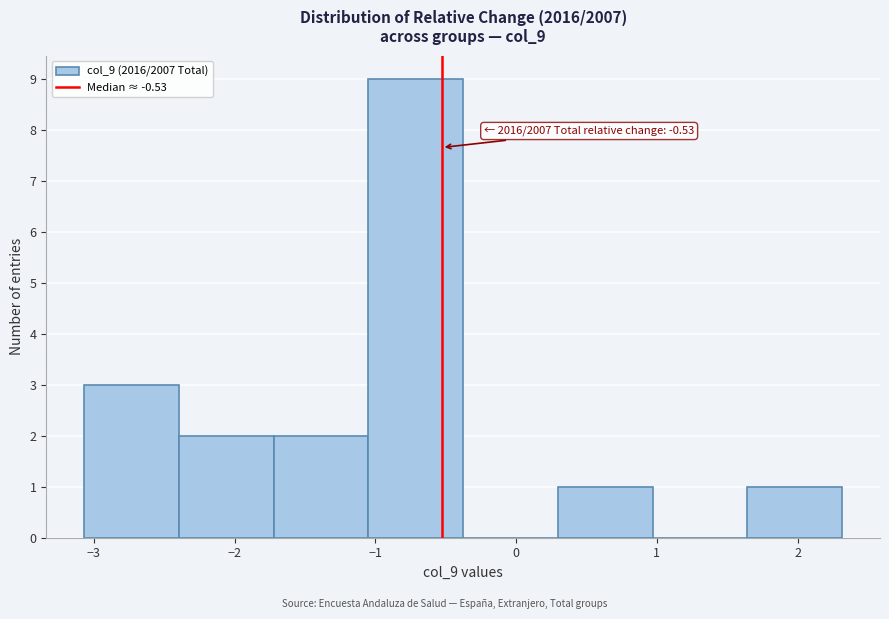

Which range on the x-axis has the tallest bar?

-1.0 to -0.4